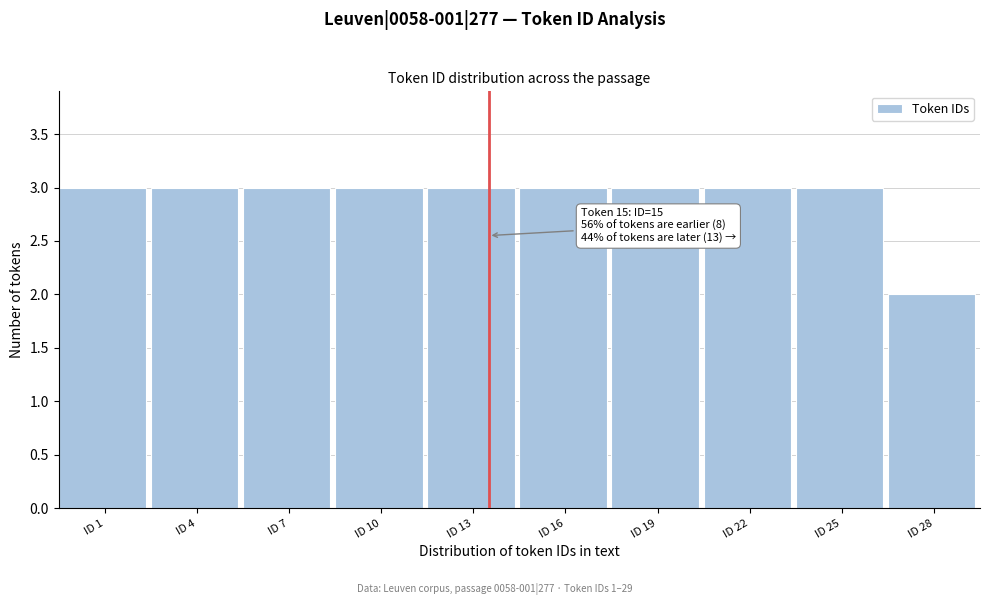

Reading left to right, list all the values displayed in this chart.

3	3	3	3	3	3	3	3	3	2